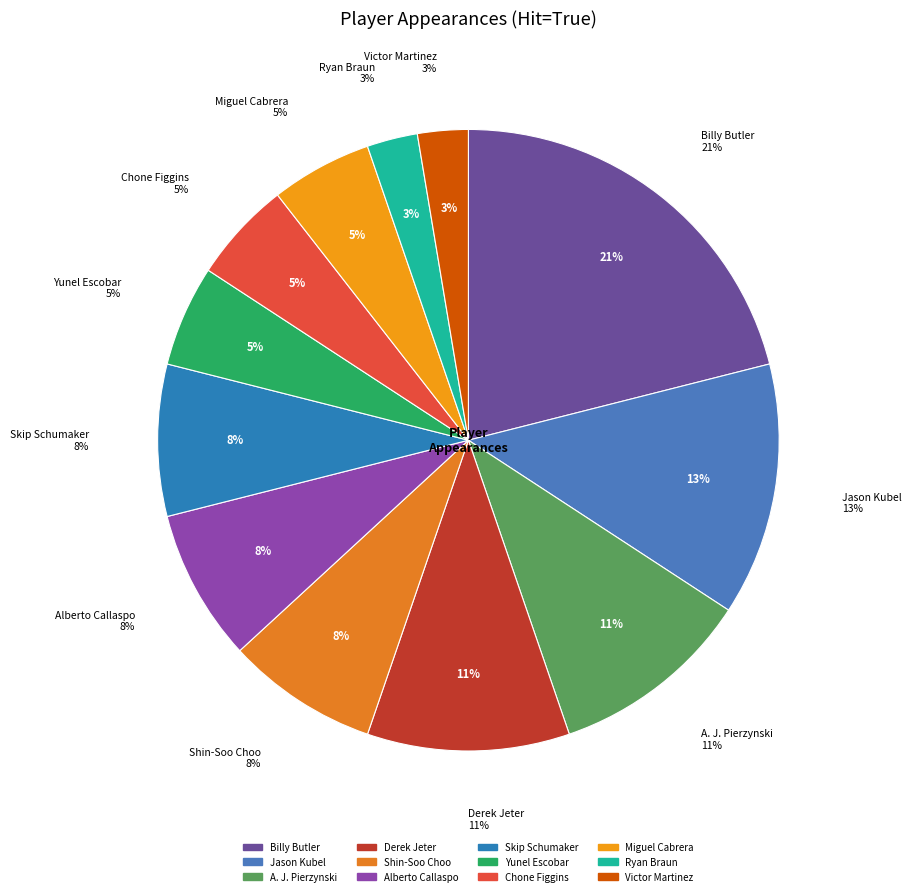

How much of the chart is everything except Skip Schumaker?

92.1%